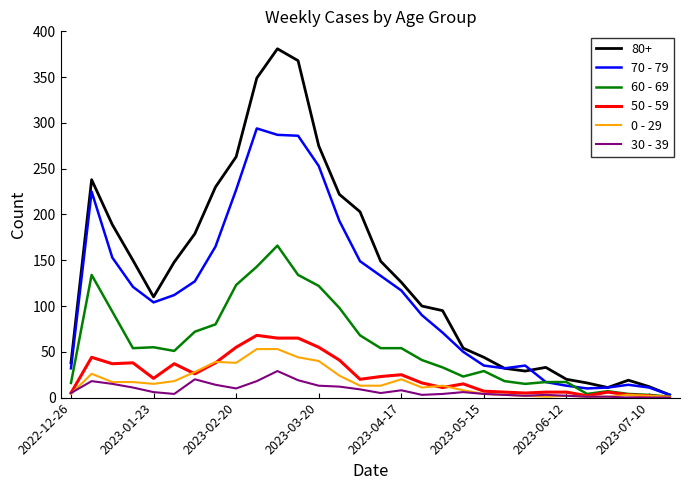

Which series has the largest range (max minus min)?

80+